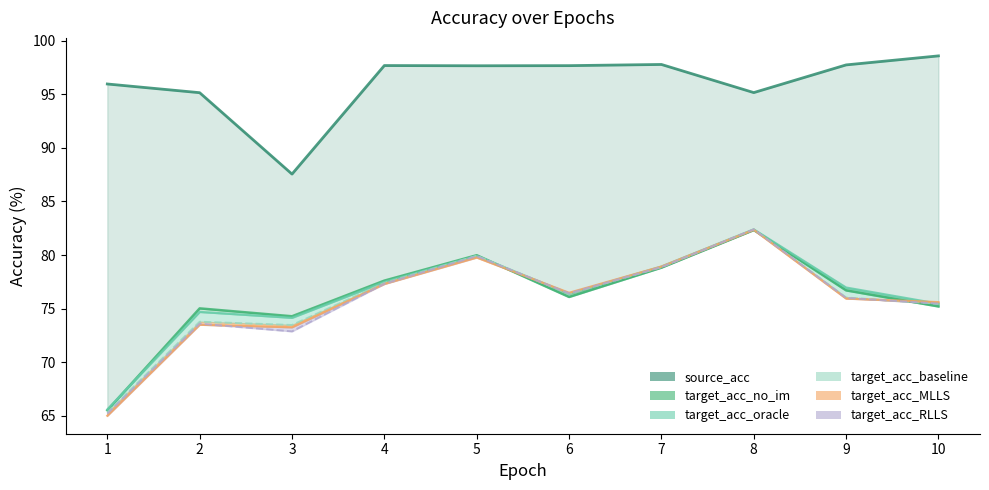

At which label does source_acc line first exceed 97?

4